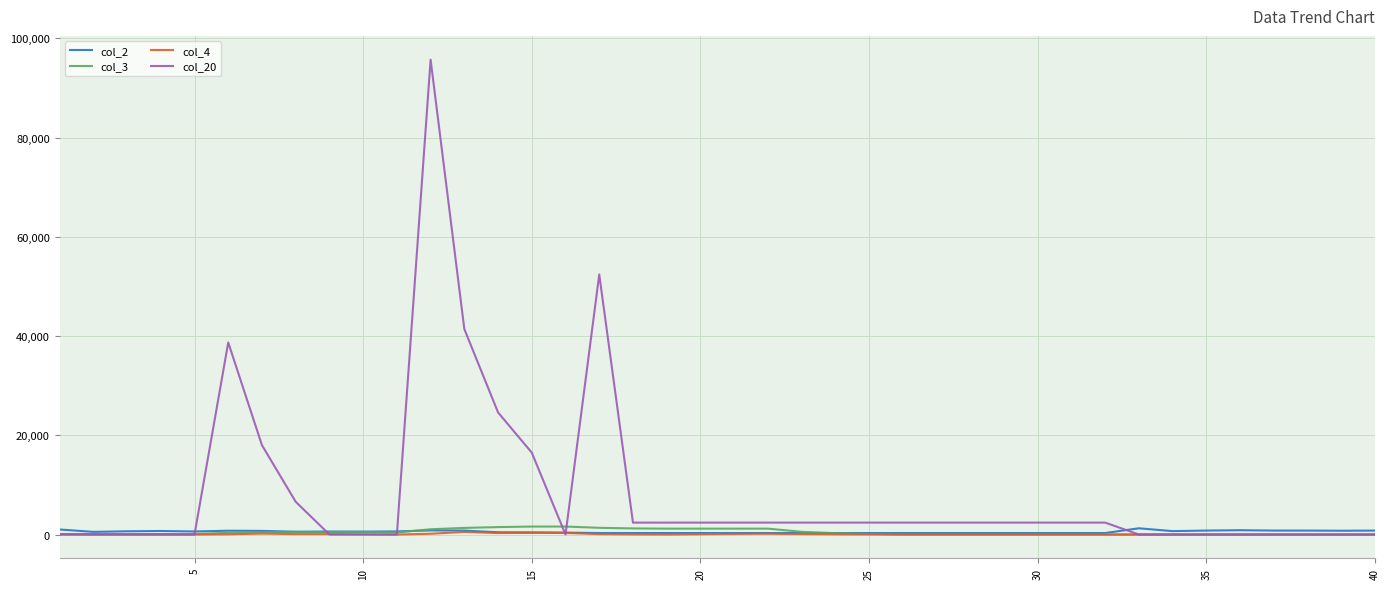

What is the maximum value shown in the chart?

95700